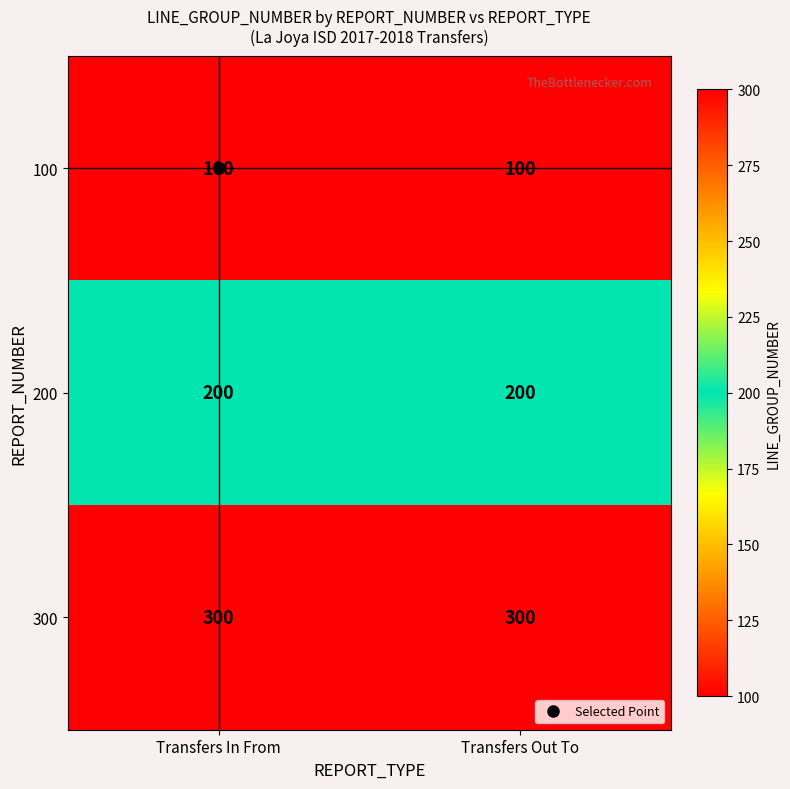

Rank the series by their maximum value, from highest to lowest.

300, 200, 100